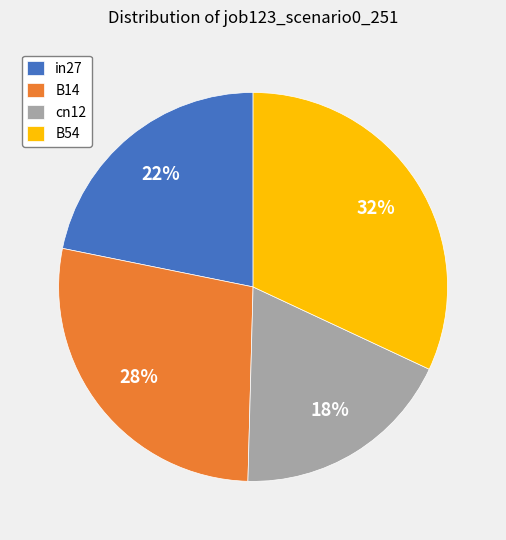

True or false: B14 accounts for 28% of the total.

True